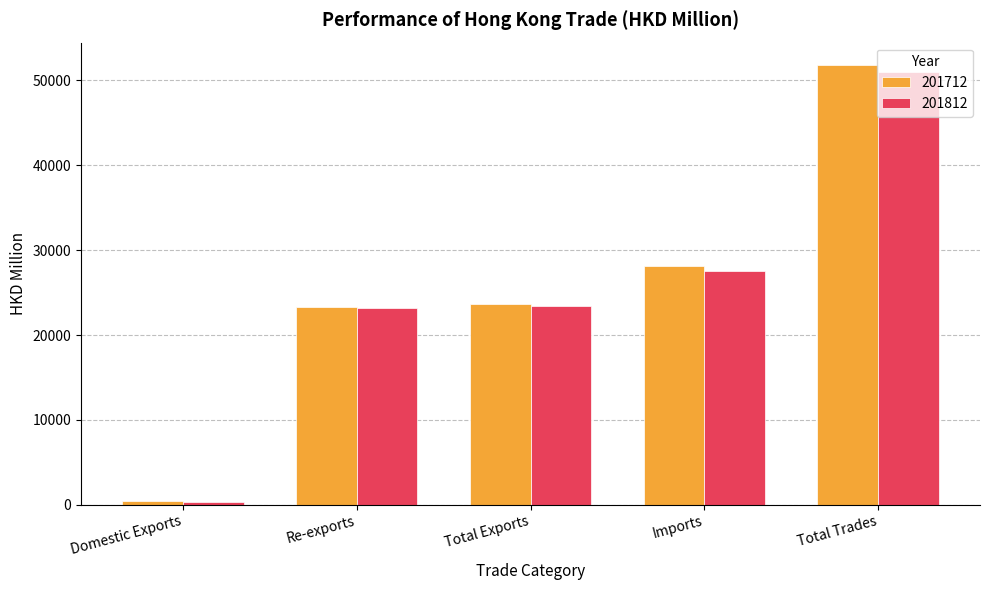

What is the value of the 201712 bar at the 2nd from the left?

23270.0